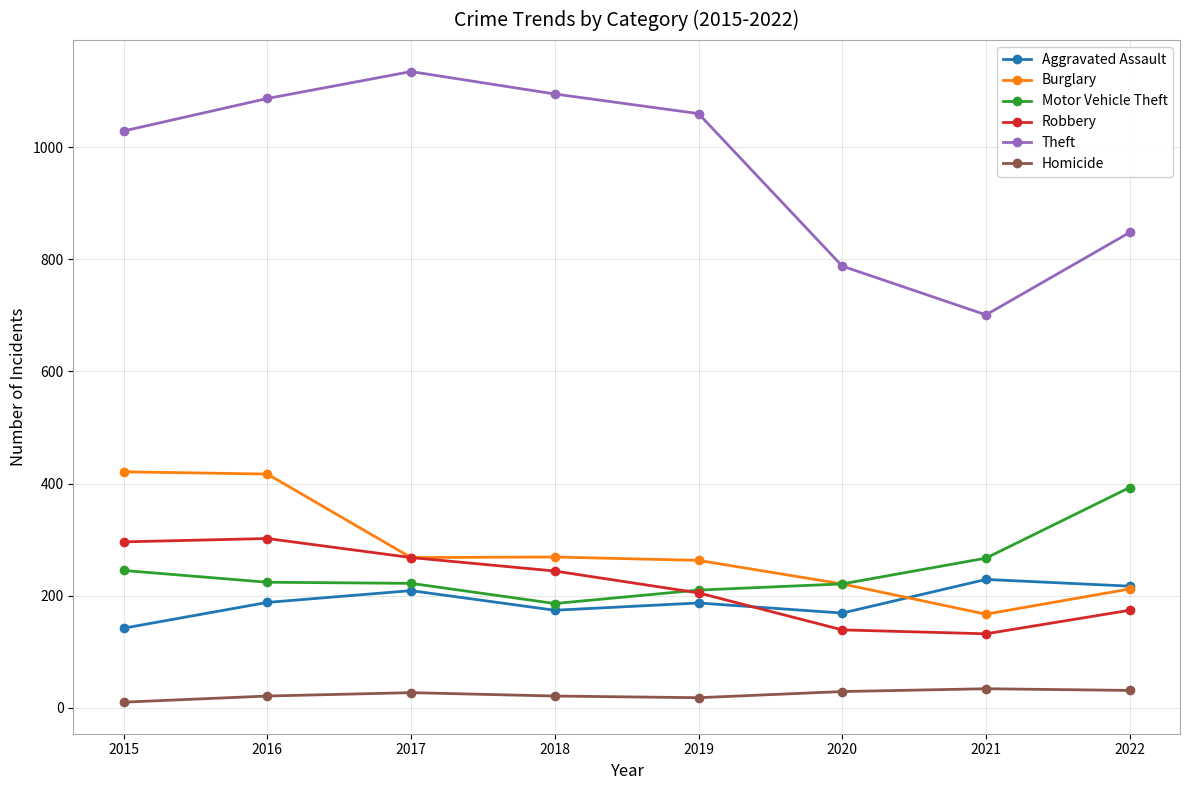

What is the value of the Robbery point at the 4th from the left?

244